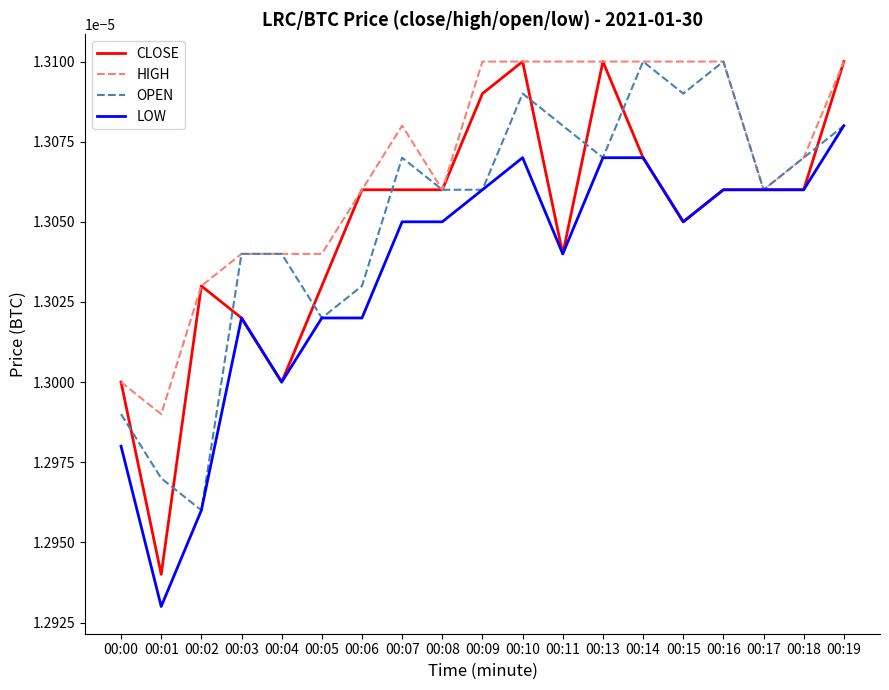

Which series has the largest total across all categories?

HIGH